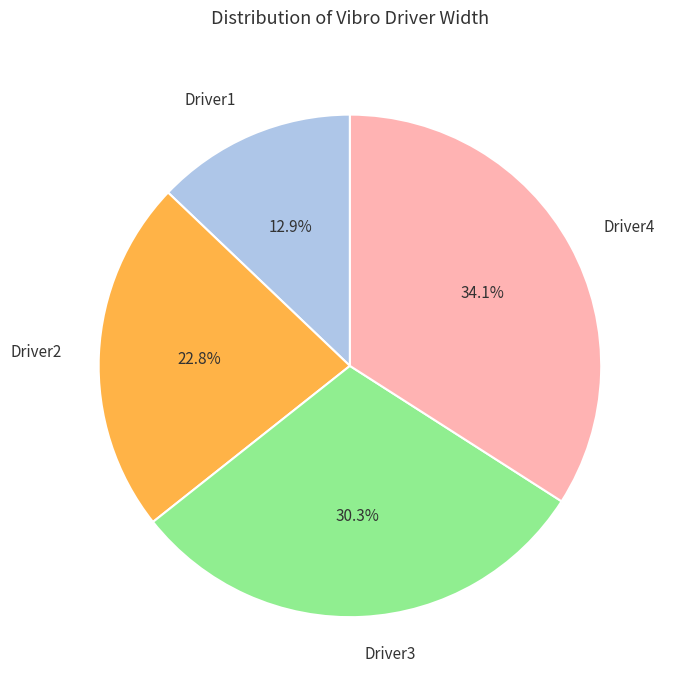

Which category has the biggest portion of the pie?

Driver4